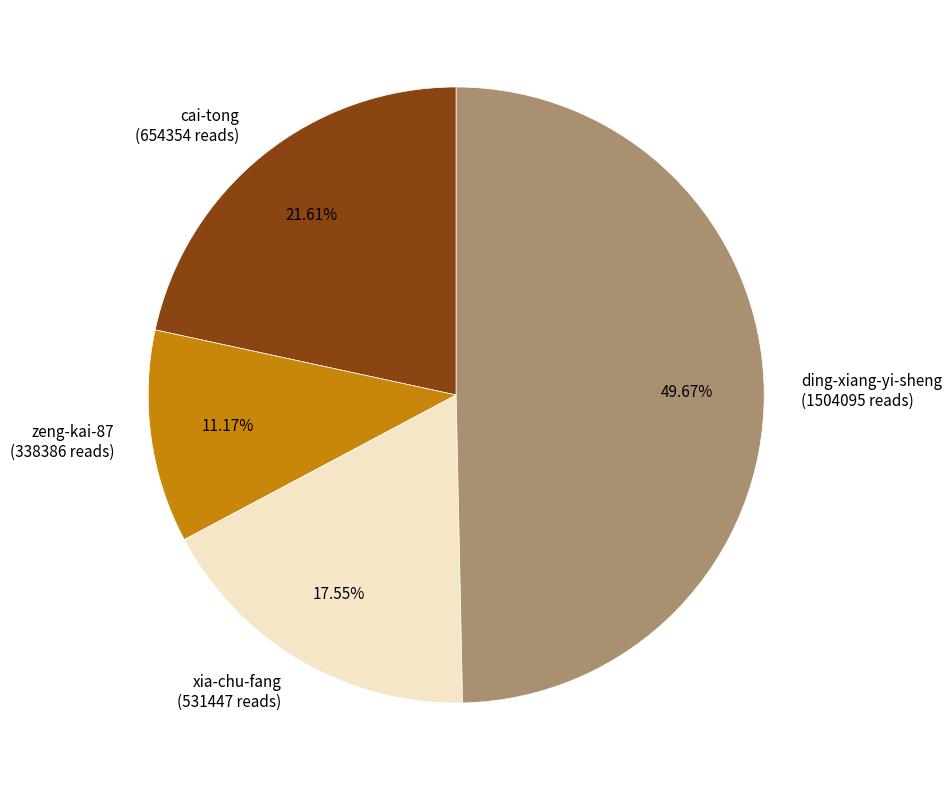

Which category has the biggest portion of the pie?

ding-xiang-yi-sheng